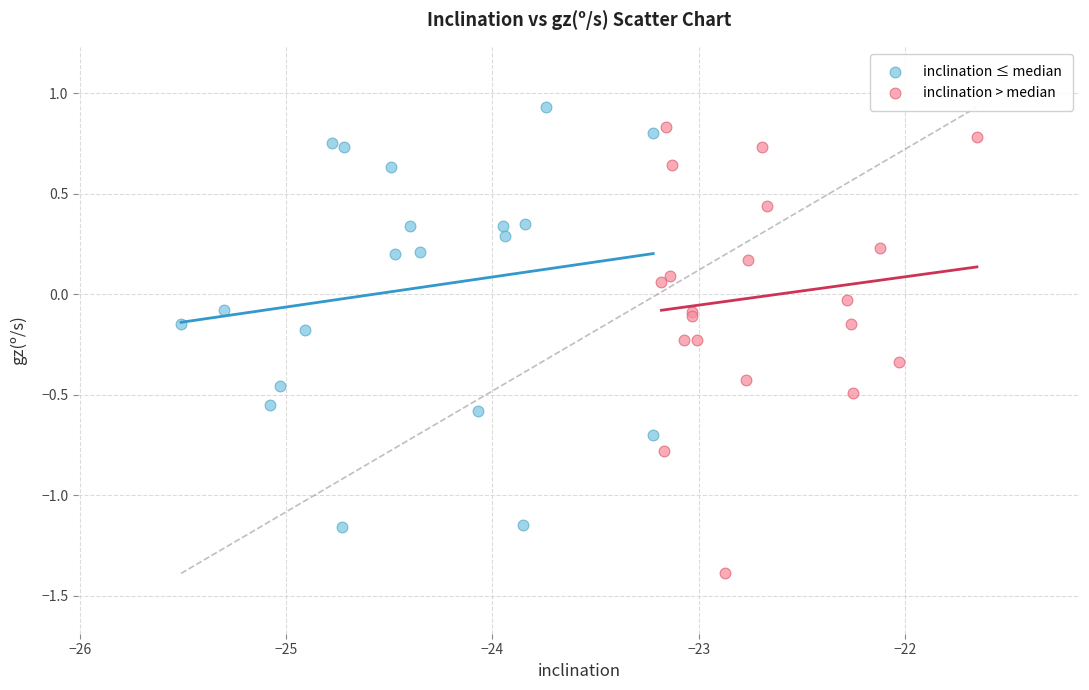

Which series contains the lowest Y value?

inclination > median